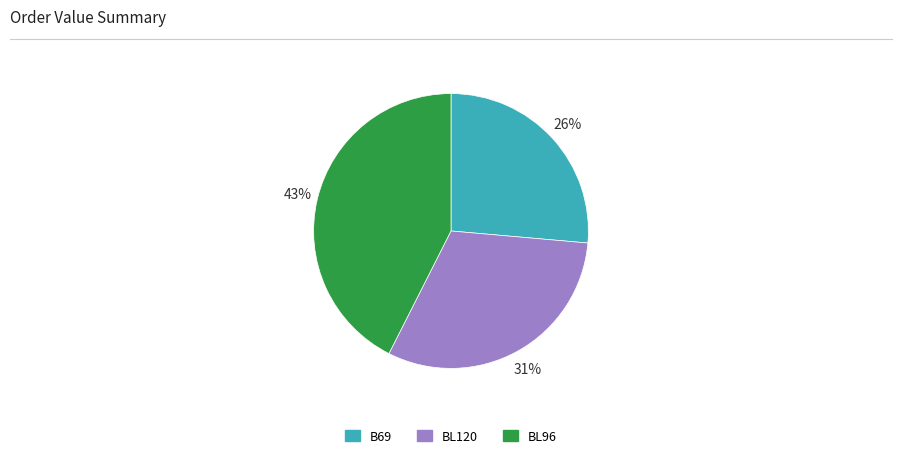

The BL96 slice represents 35% of the pie. True or false?

False